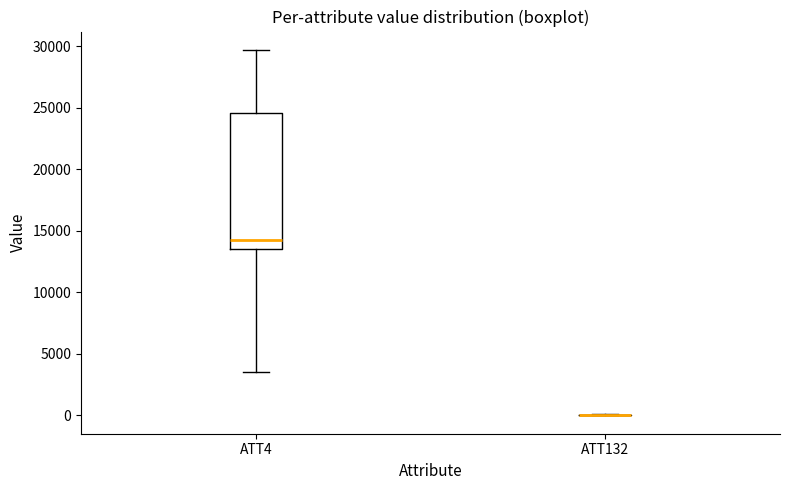

Reading left to right, read every box against the y-axis: the position of its median line, the range the box covers, and the ends of its whiskers. The values are not printed on the chart, so give them approximately, as read against the axis.

ATT4: median 14500, box 13500 to 24500, whiskers 3500 to 29500
ATT132: box collapsed to a line at 0, whiskers 0 to 0